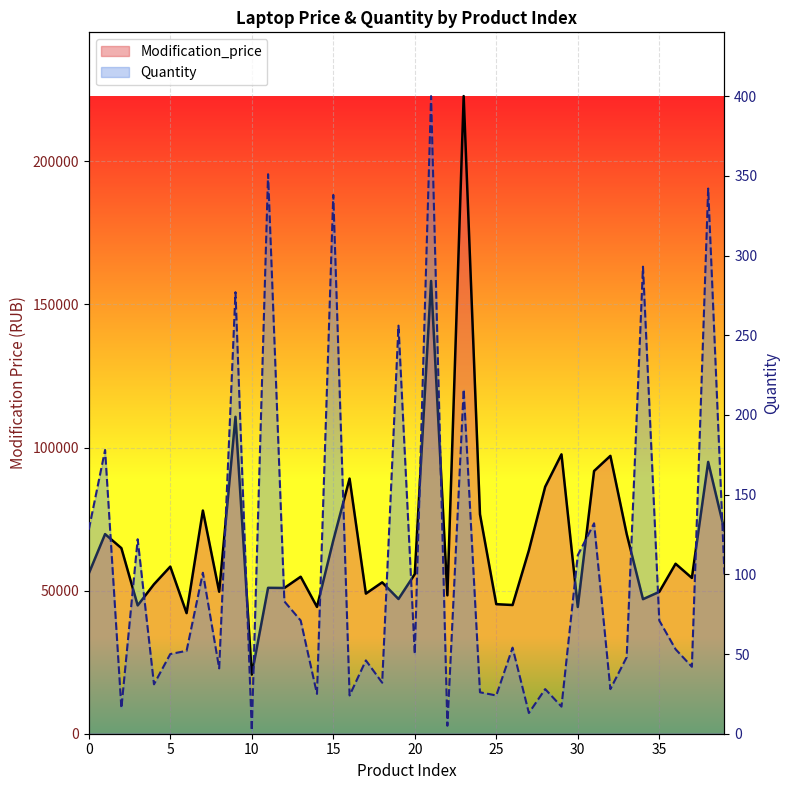

How many interior local peaks does the Modification_price series have?

14